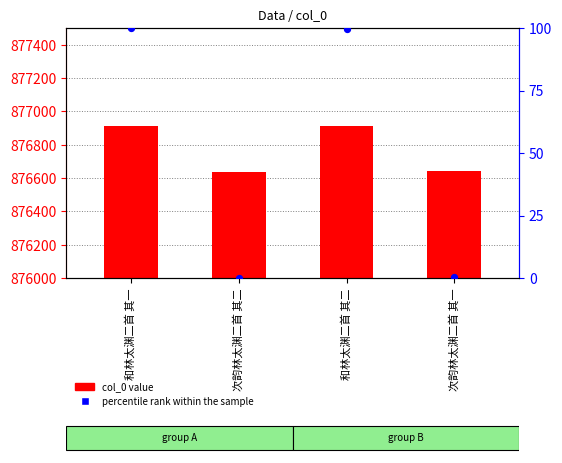

Which series has the widest spread of Y values?

col_0